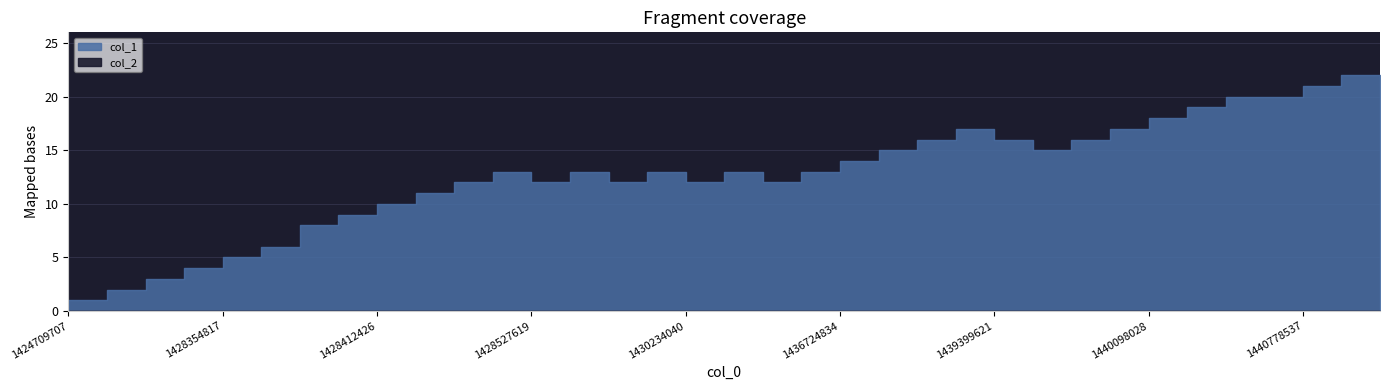

What are all the series names shown in the legend?

col_1, col_2